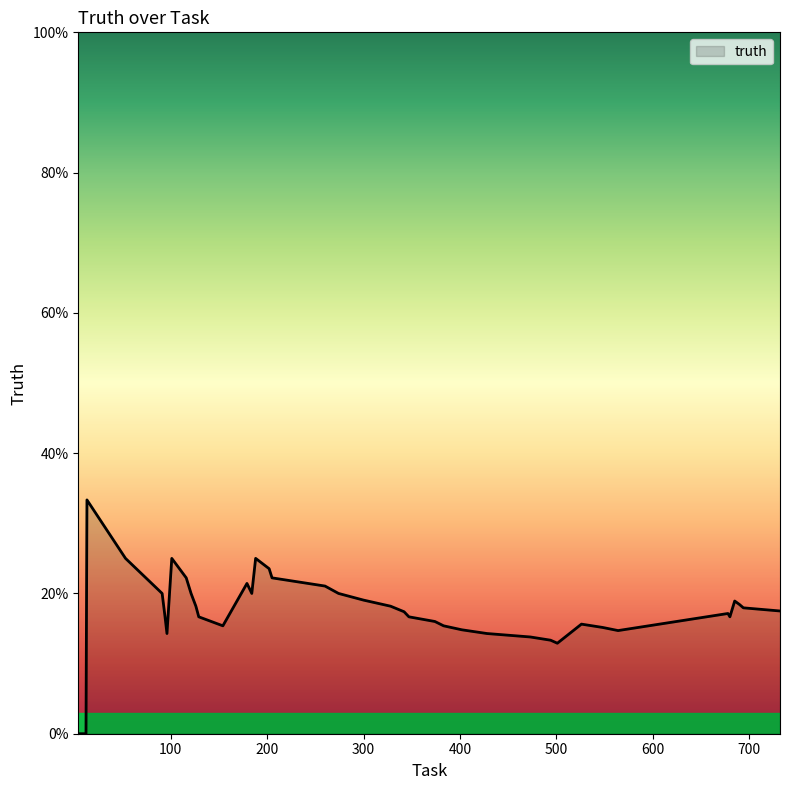

Does the chart have visible grid lines?

No